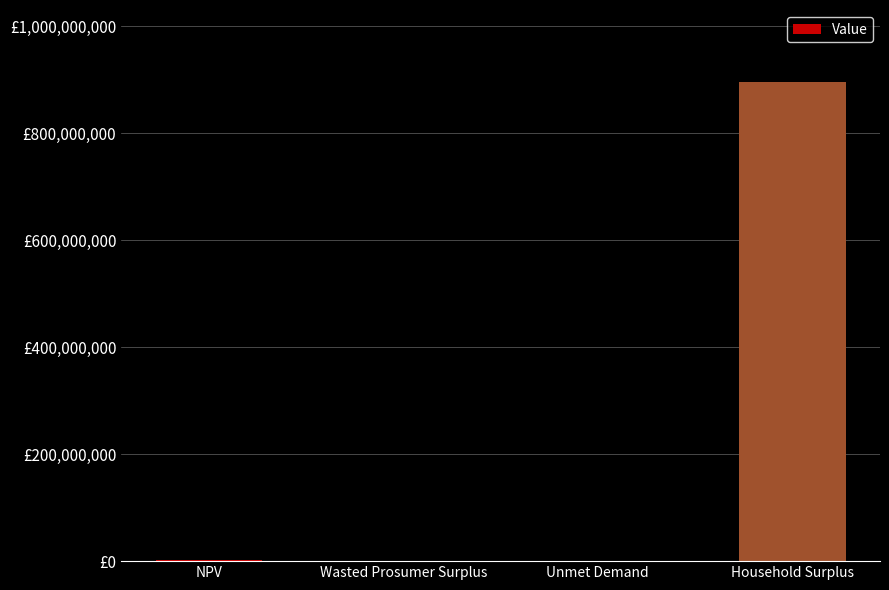

What is the smallest value displayed?

173398.7